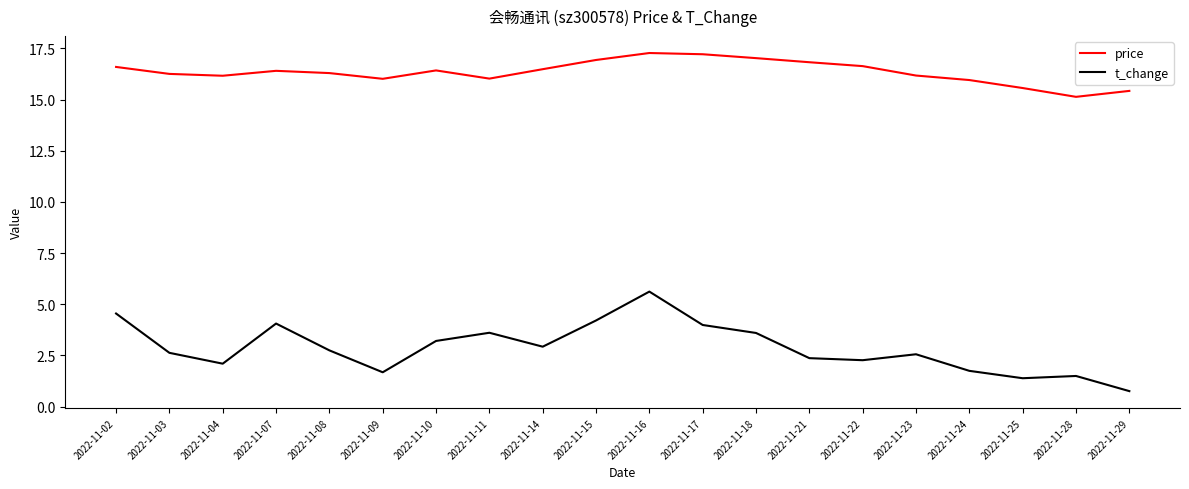

Does the chart have visible grid lines?

No